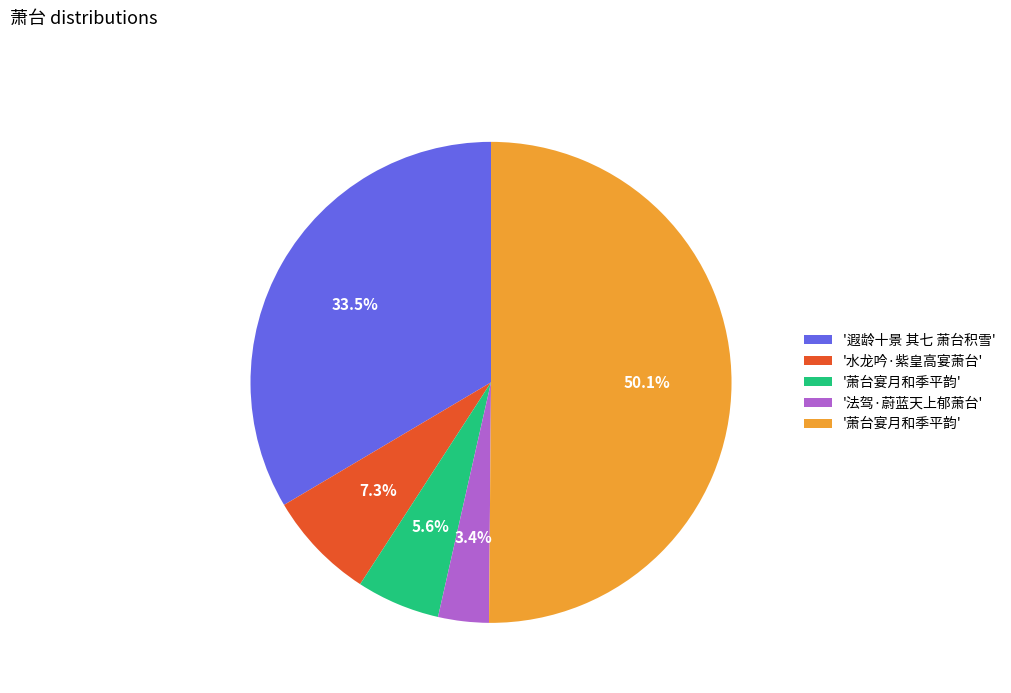

How many segments does this pie chart have?

5